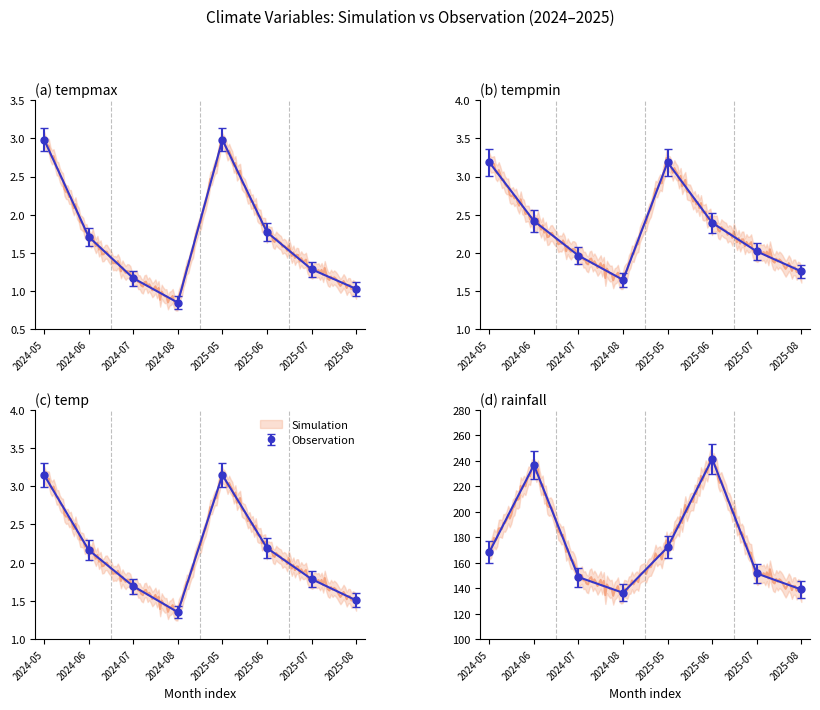

What is the label of the 5th point from the right?

2024-08